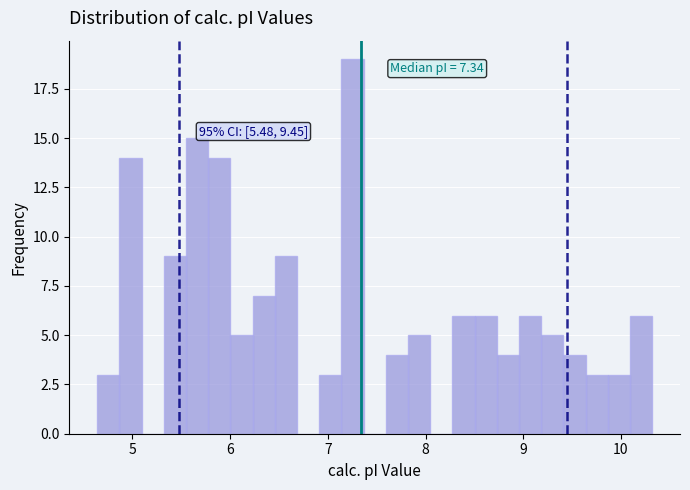

Read against the x-axis, roughly where is the centre of the tallest bar?

7.3